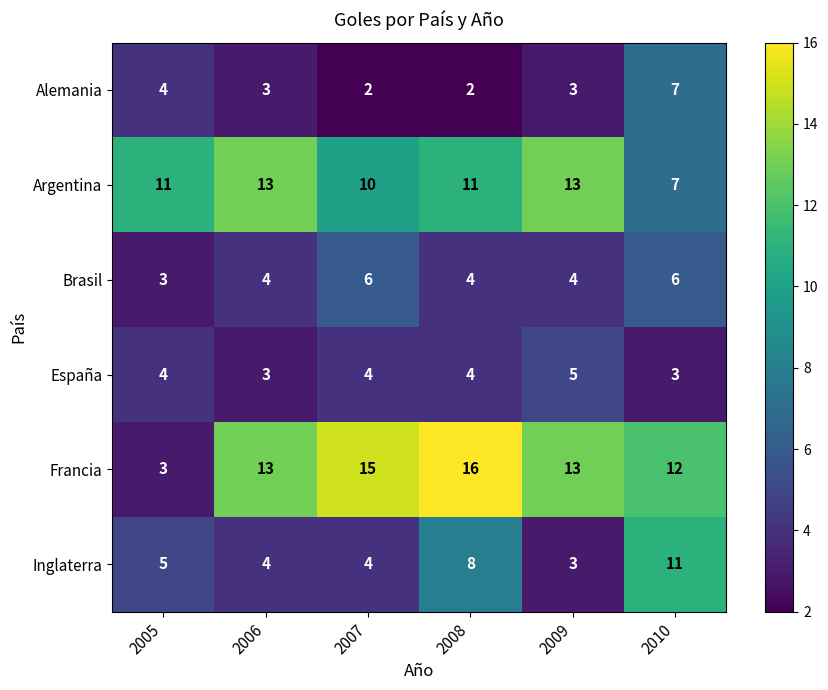

How many values in the Inglaterra series are below 5?

3